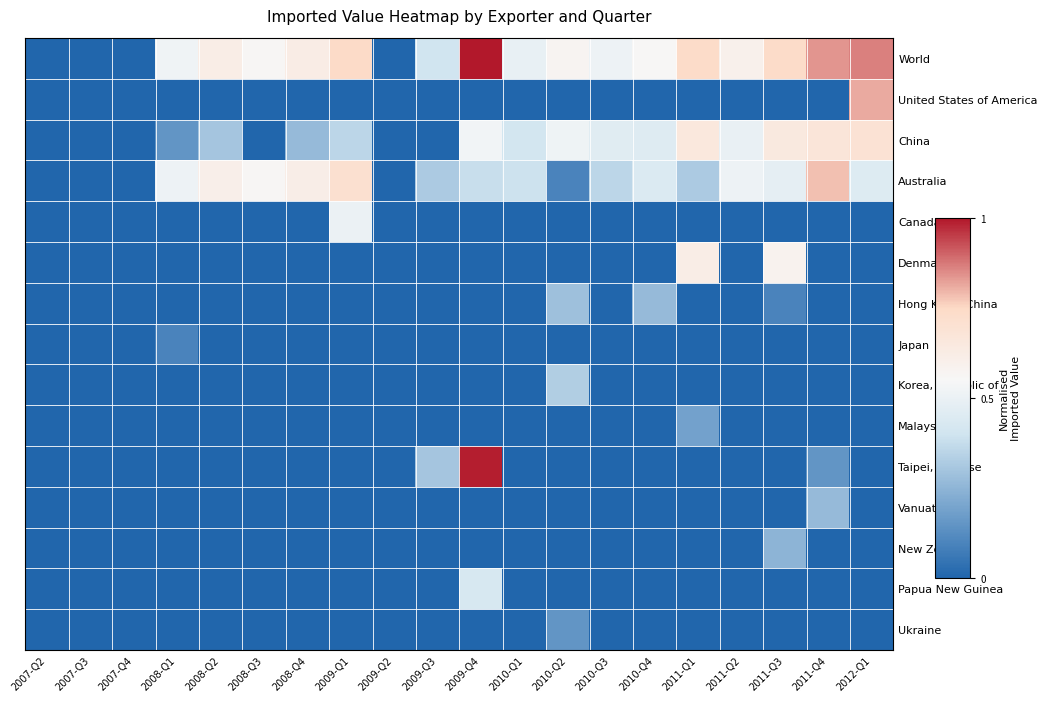

What is the maximum value shown in the chart?

1.0